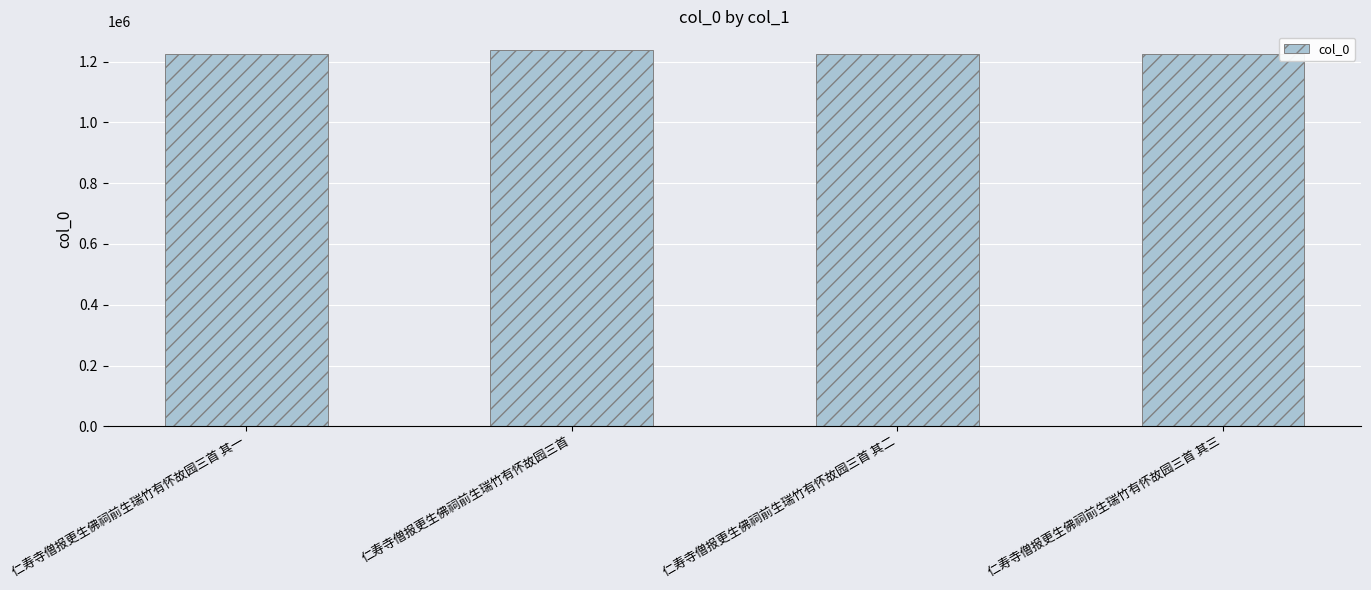

What is the approximate value at 仁寿寺僧报更生佛祠前生瑞竹有怀故园三首 其二, to the nearest 100?

1223800